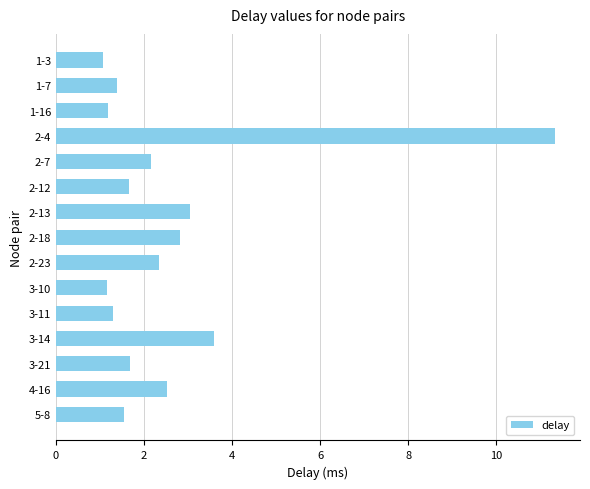

What is the label of the 3rd bar from the bottom?

3-21